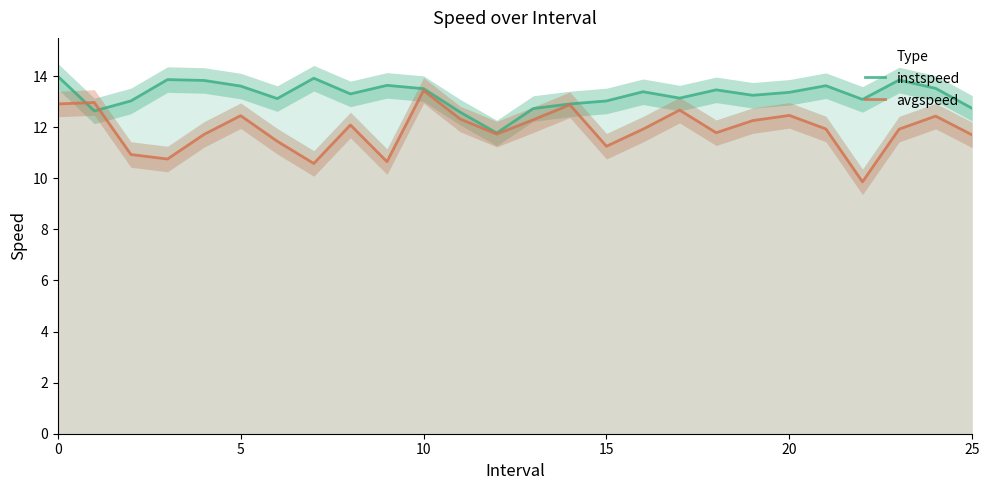

What is the total value across all series at 18?

25.2